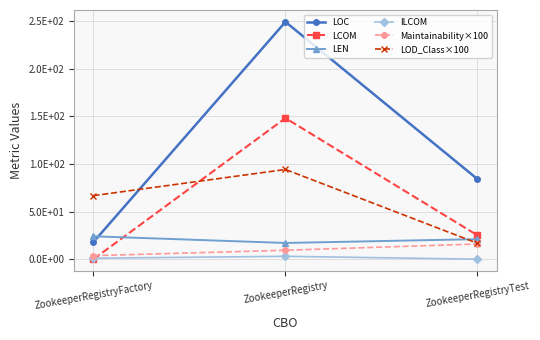

Rank the series at ZookeeperRegistry from lowest to highest value.

ILCOM, Maintainability×100, LEN, LOD_Class×100, LCOM, LOC